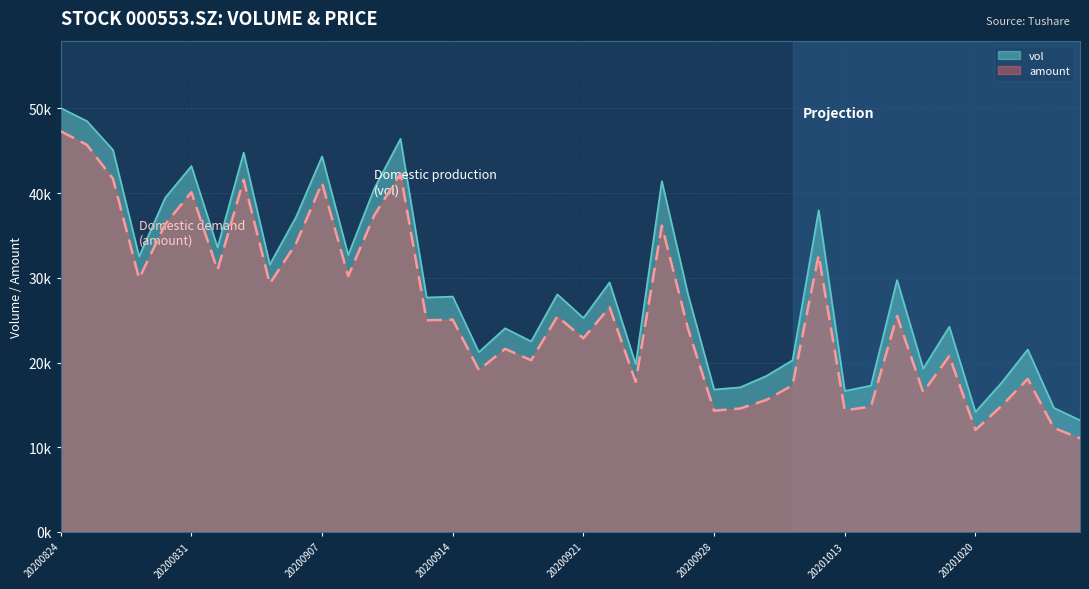

What value does the amount series have at 20200828?

36338.7